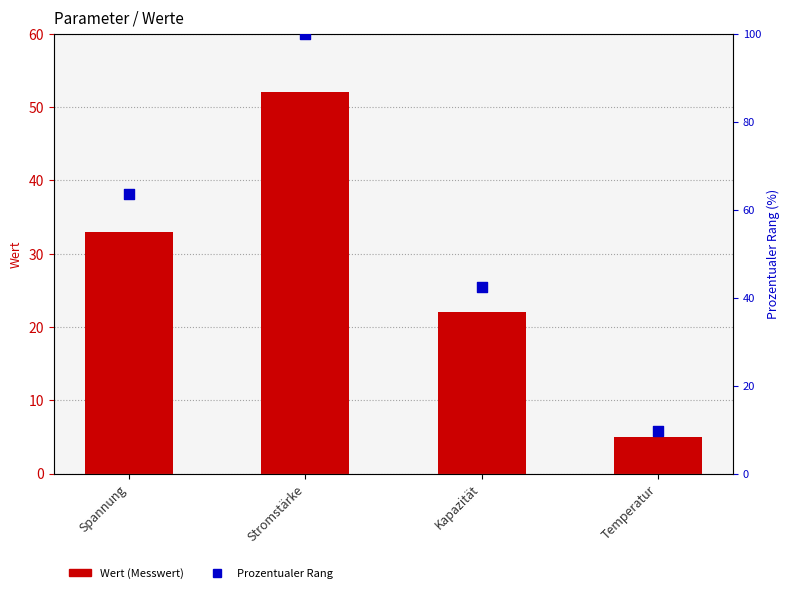

Is the value of Prozentualer Rang at Stromstärke greater than the value of Wert at Spannung?

Yes